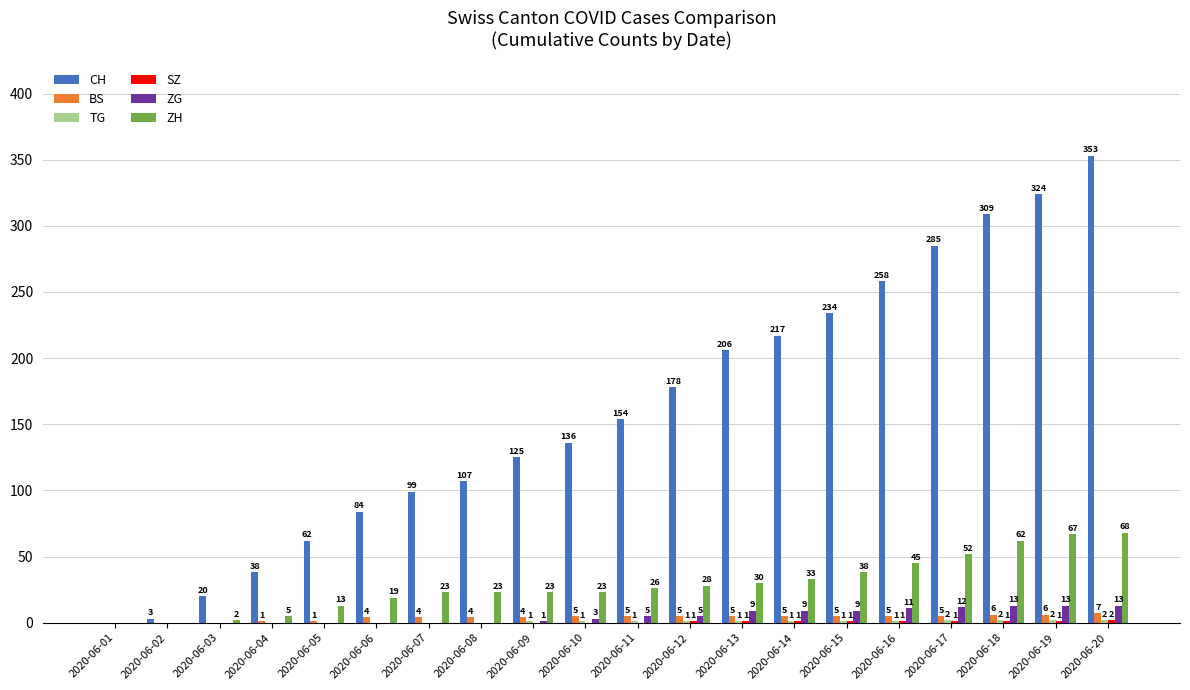

Are the bars grouped side by side (vs. stacked)?

Yes